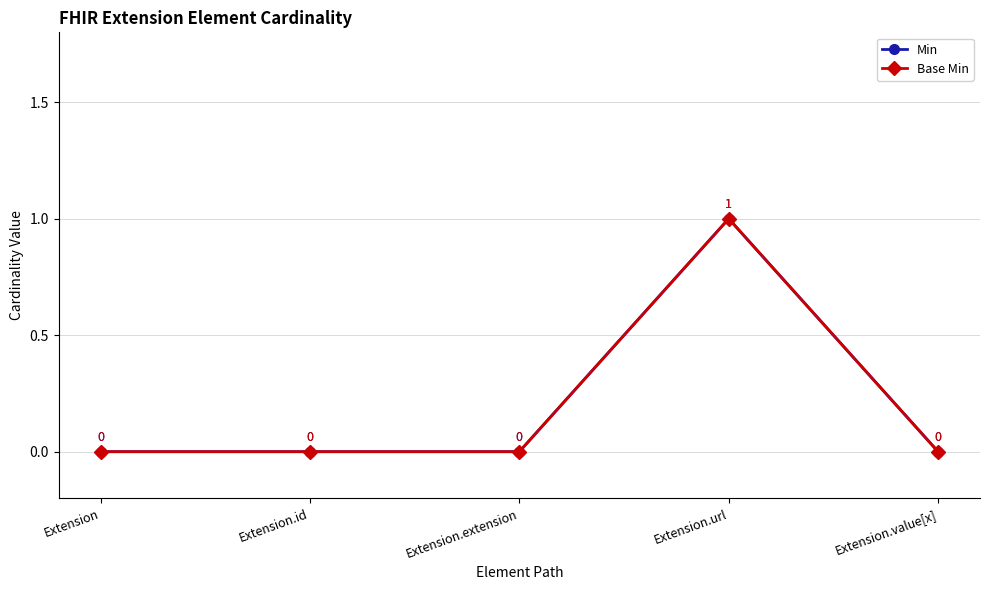

Does the chart have visible grid lines?

Yes